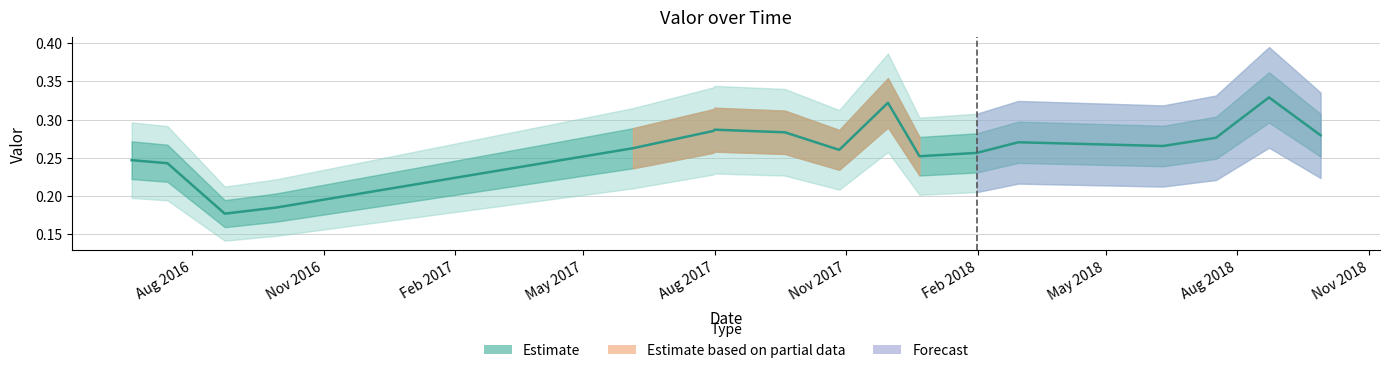

What is the value of the 12th point from the left?

0.3